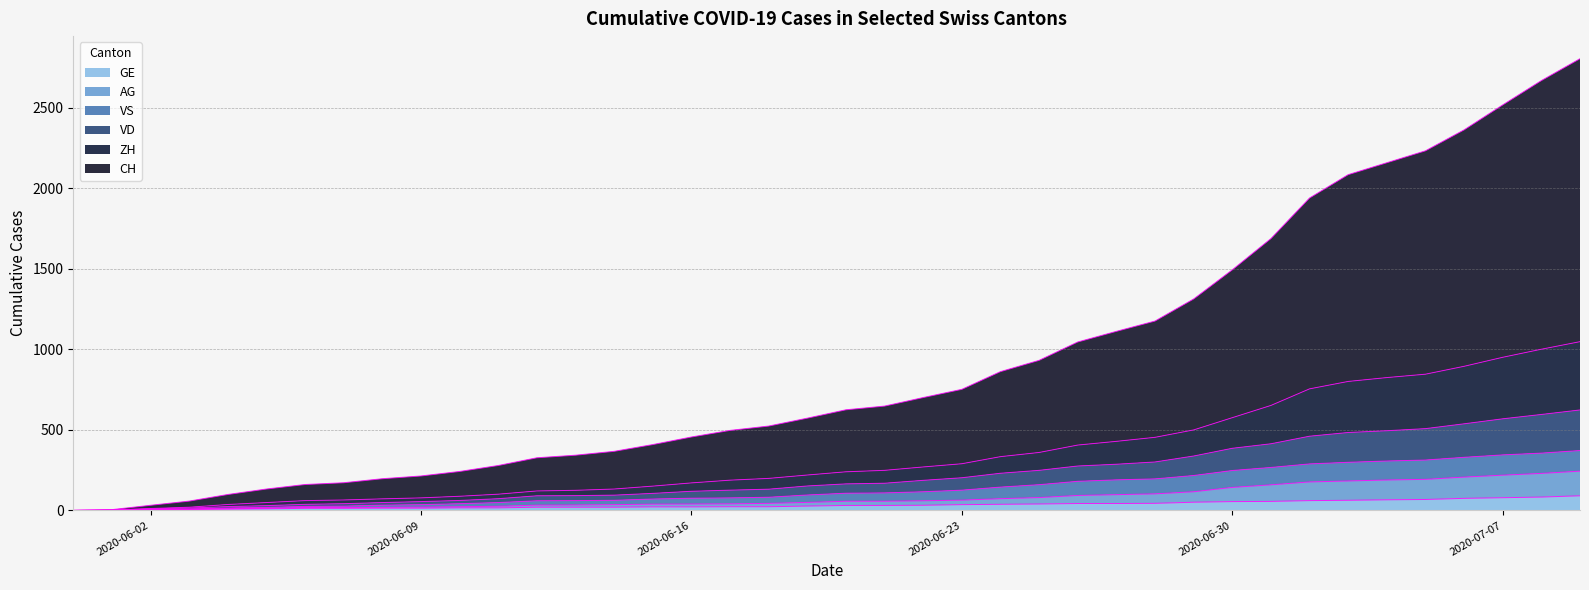

What is the spread (max minus min) of values at 2020-06-07?

159